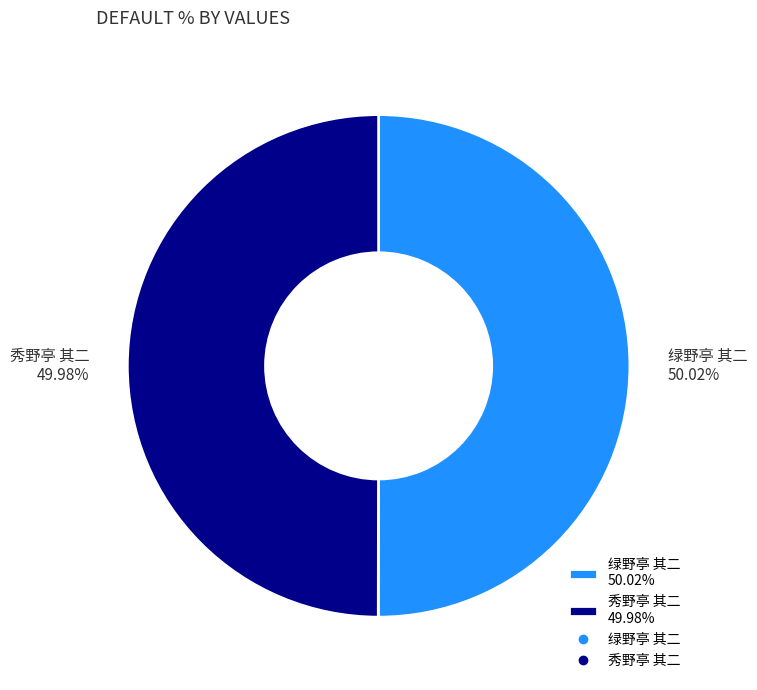

Is it true that 秀野亭 其二 is 57% of the pie?

False